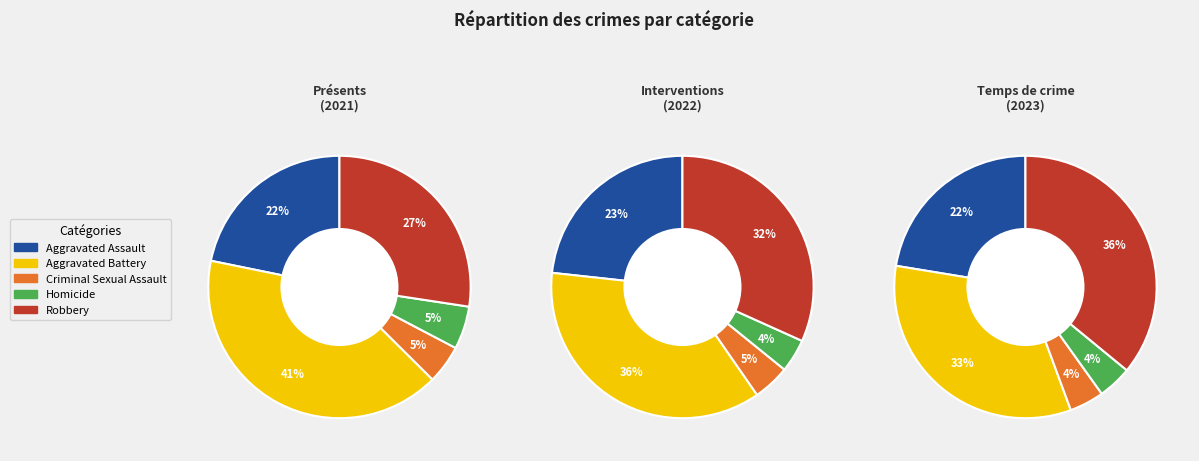

Approximately how many times larger is the value at Criminal Sexual Assault compared to Aggravated Assault?

0.2